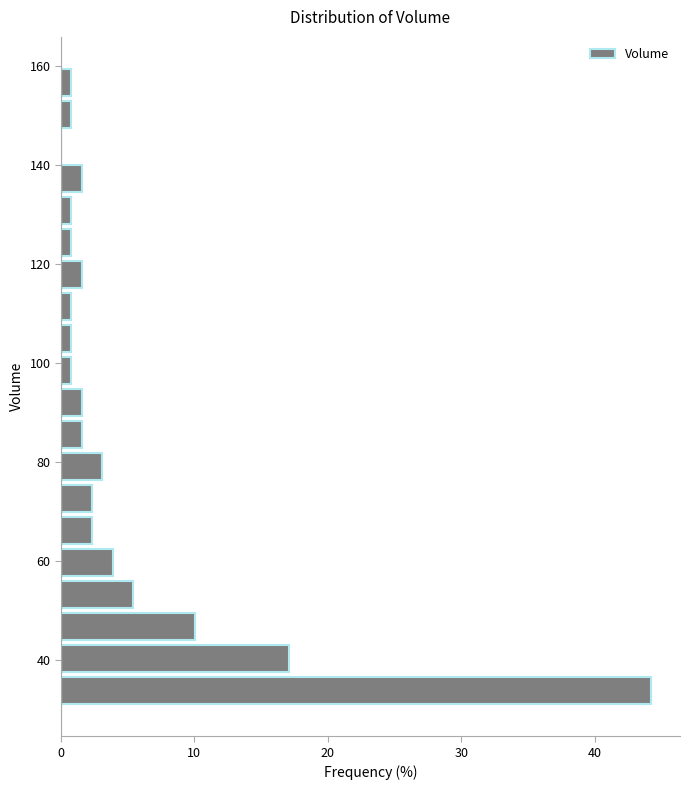

Around what value on the y-axis is the longest bar? Give the approximate position of its centre, as read against the axis.

34